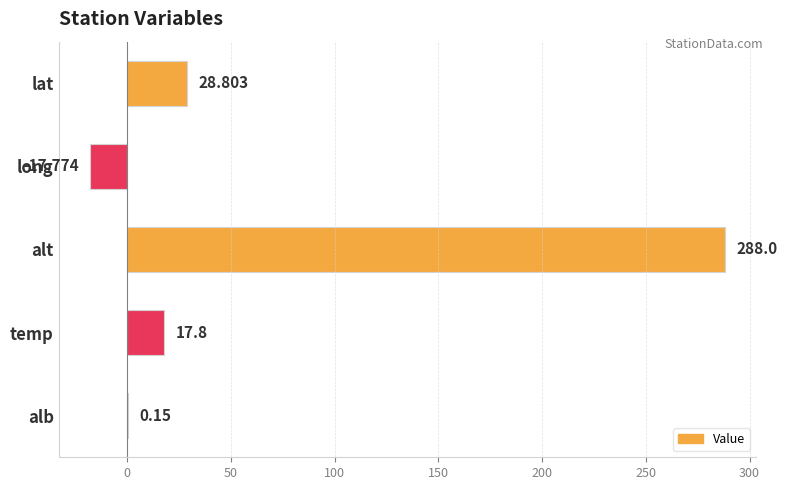

Which has a higher value, temp or alt?

alt